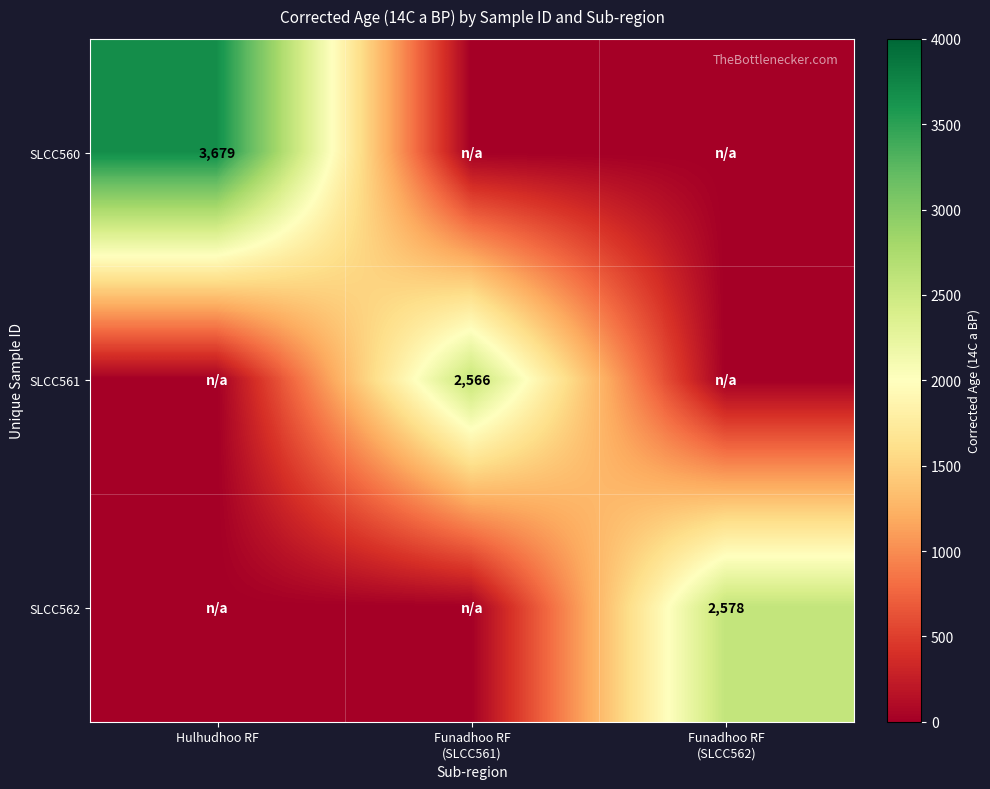

Is the value of SLCC560 at Hulhudhoo RF greater than the value of SLCC561 at Funadhoo RF (SLCC562)?

Yes